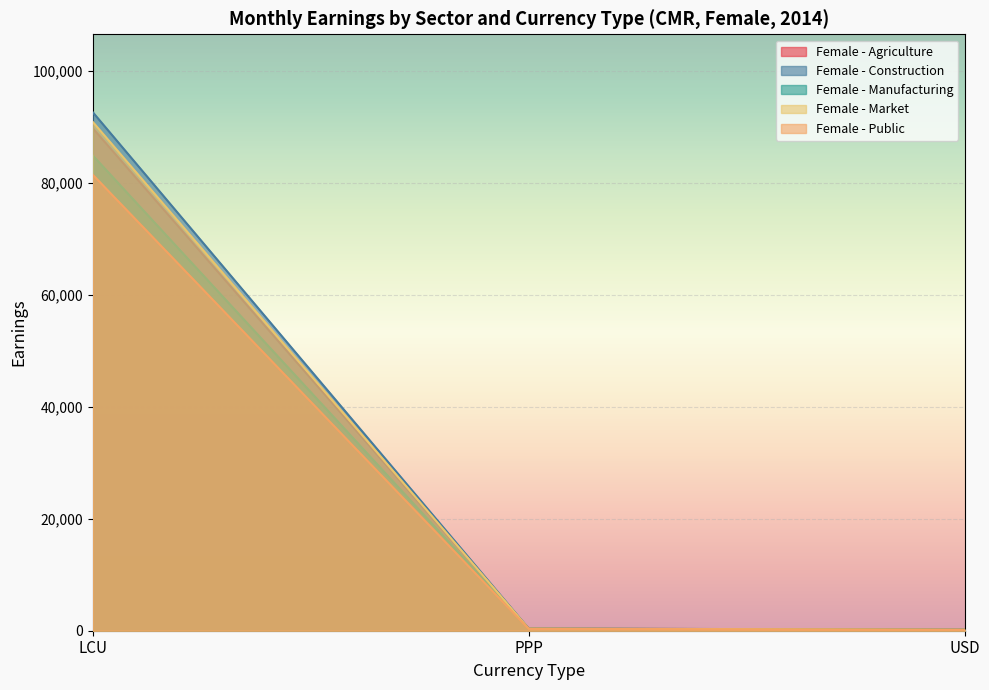

What is the label of the 2nd point from the left?

PPP